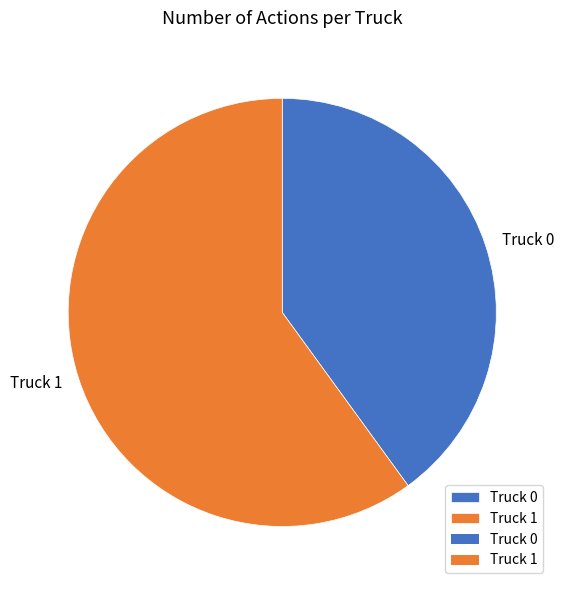

Rank the categories by value from lowest to highest.

Truck 0, Truck 1